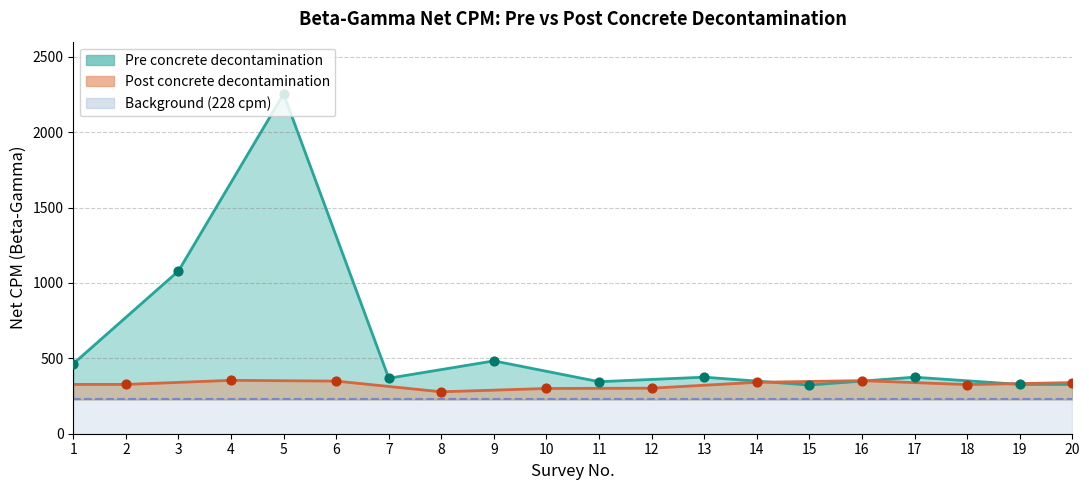

Which series has the largest total across all categories?

Pre_values